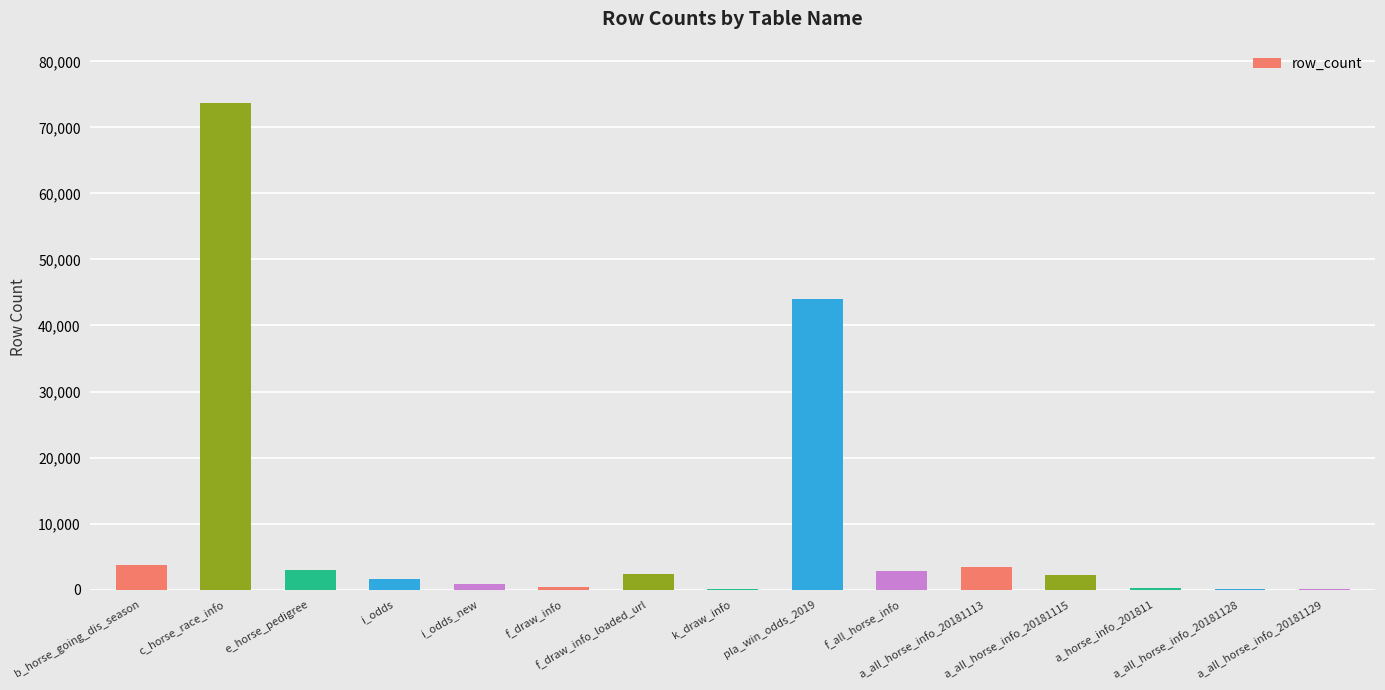

What is the sum of all values?

138490